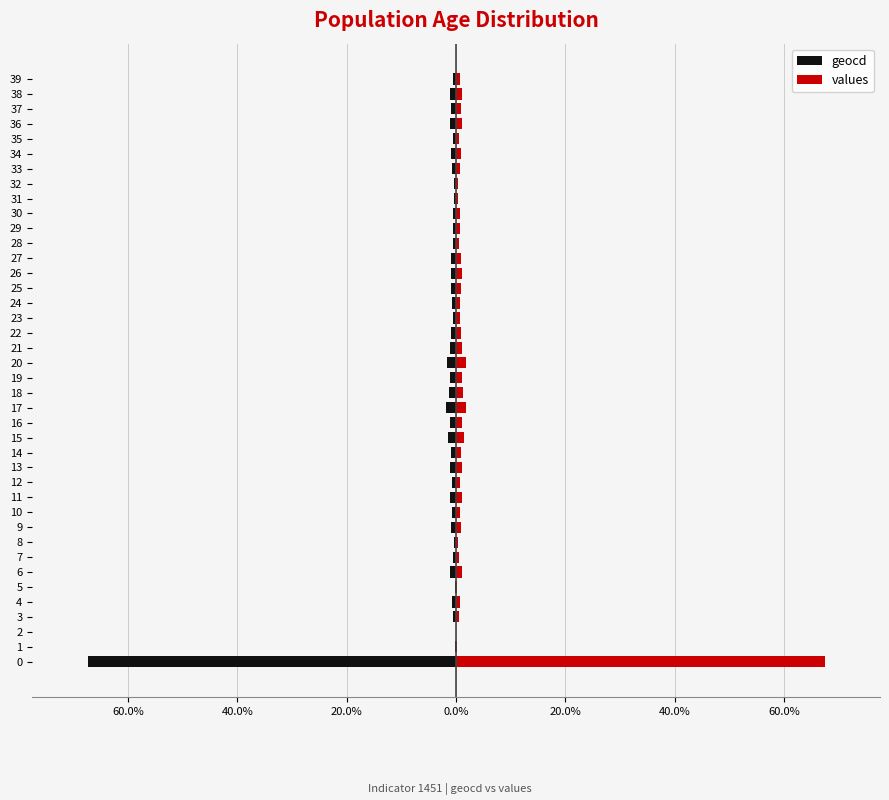

What are all the series names shown in the legend?

geocd, values